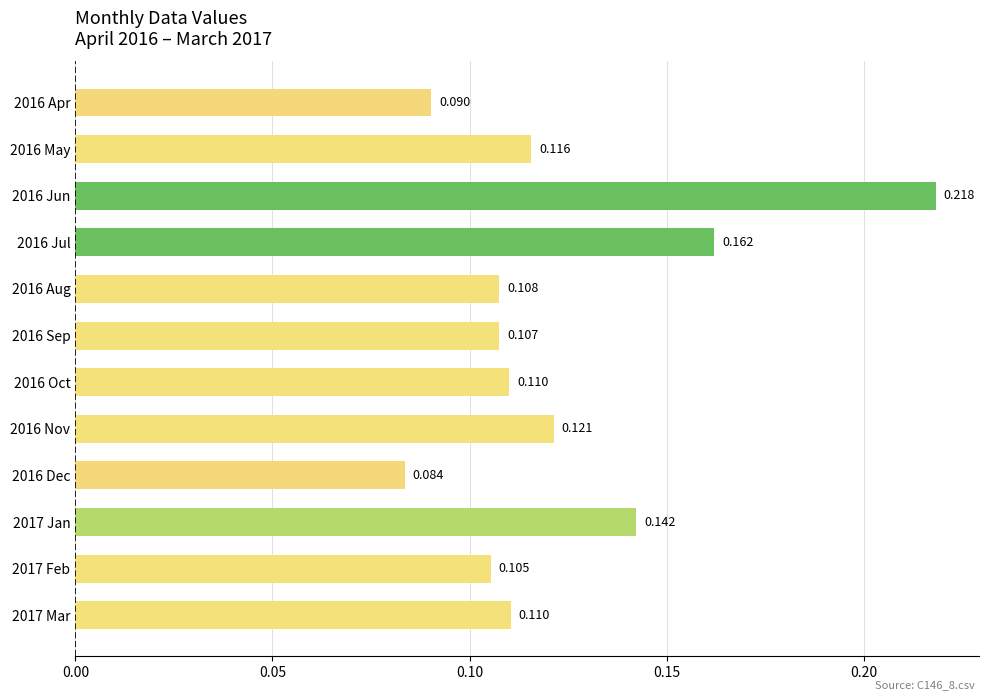

Are the bars horizontal?

Yes